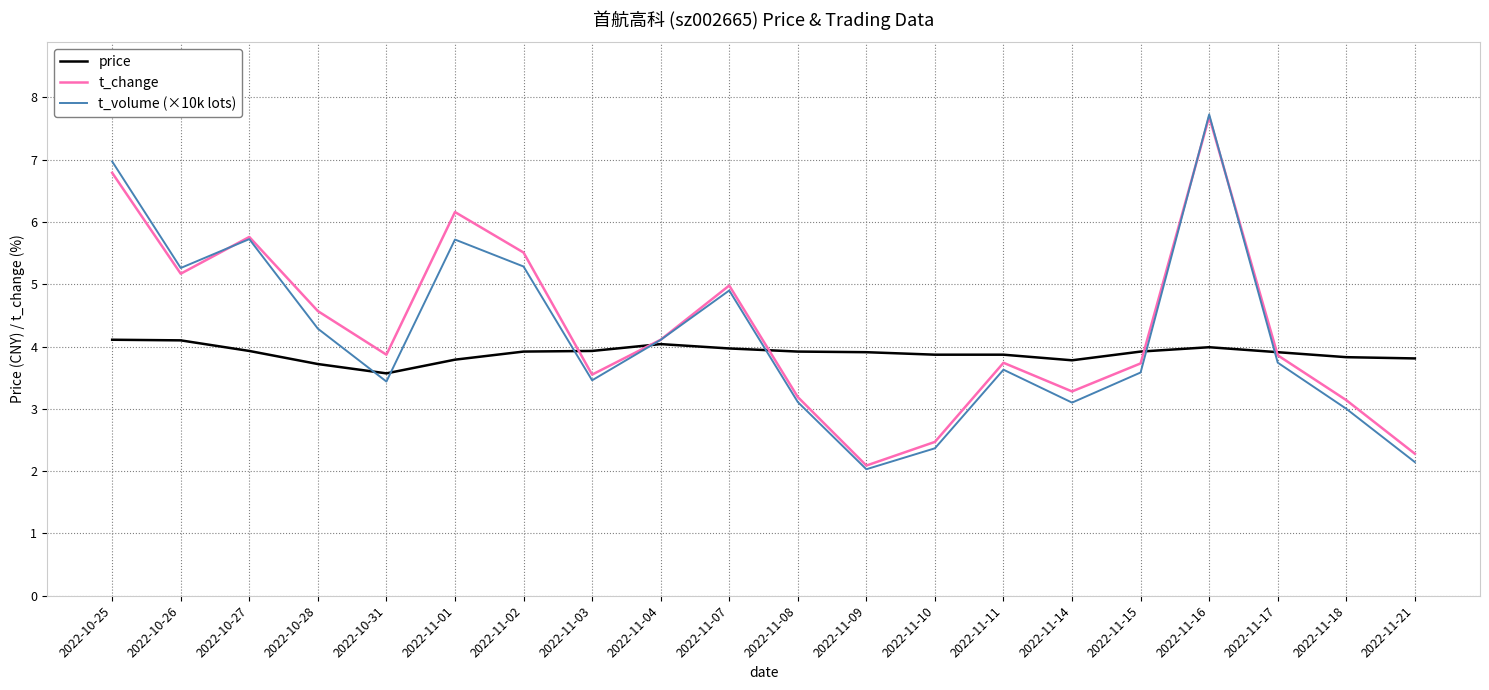

The price series shows 3.9 at 2022-11-15. True or false?

True